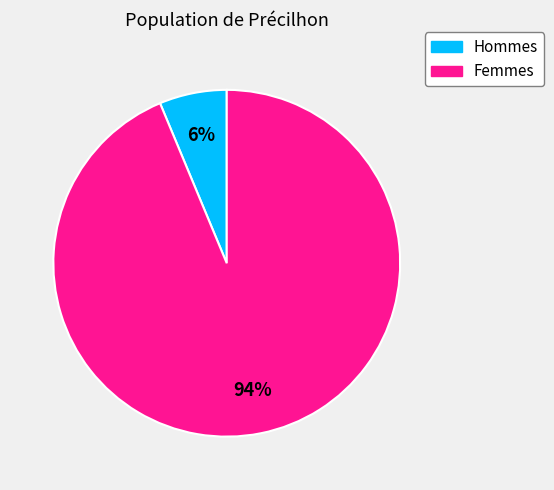

To the nearest percent, what is the average slice percentage?

50%